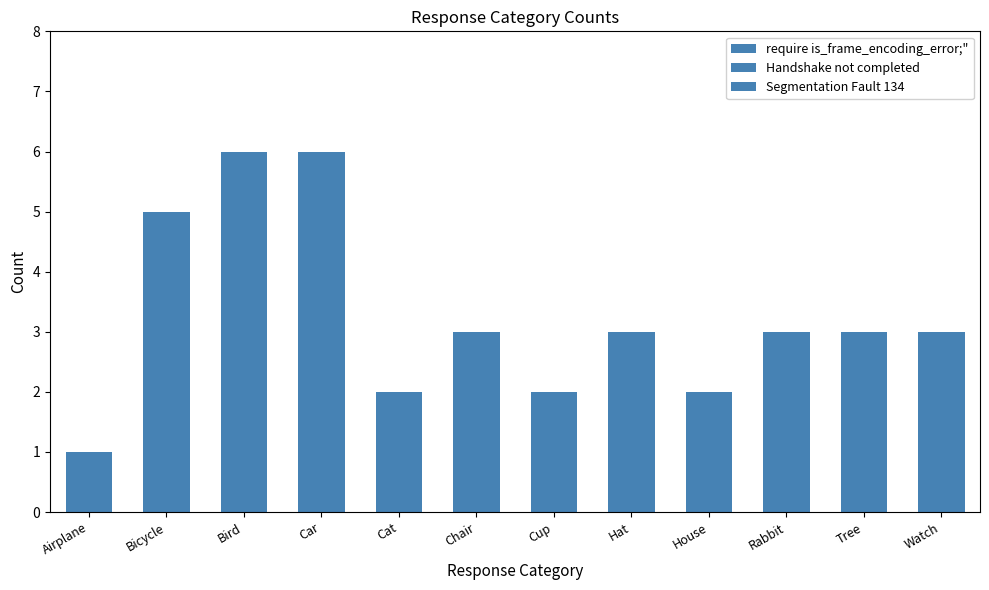

Is it true that the value at Bird is 8?

False